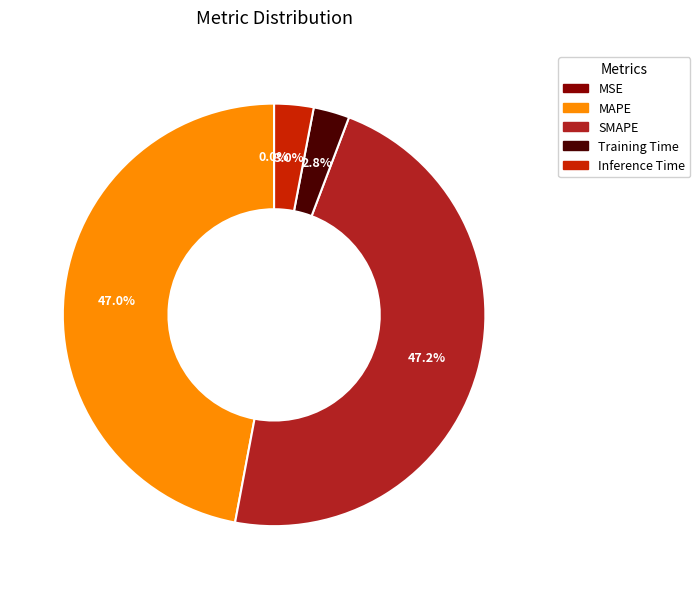

Does MAPE represent more than half of the total?

No